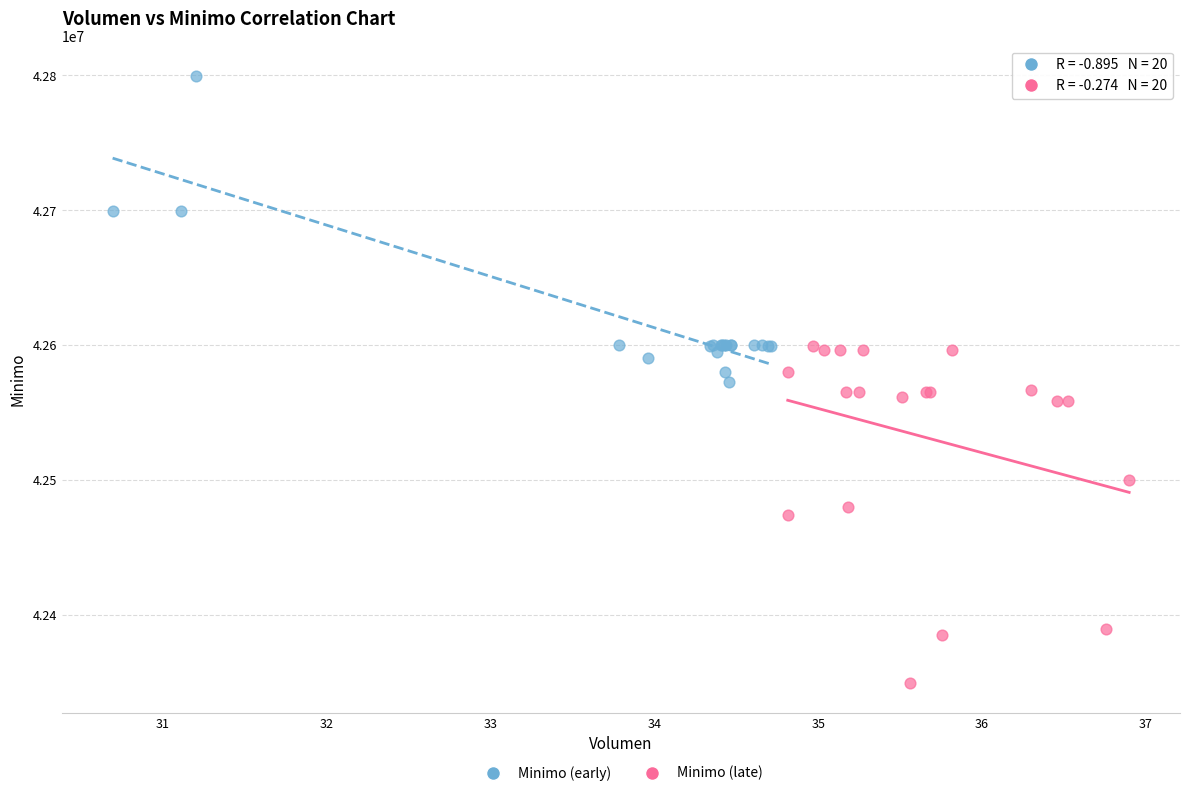

Which series contains the highest Y value?

Minimo (early)